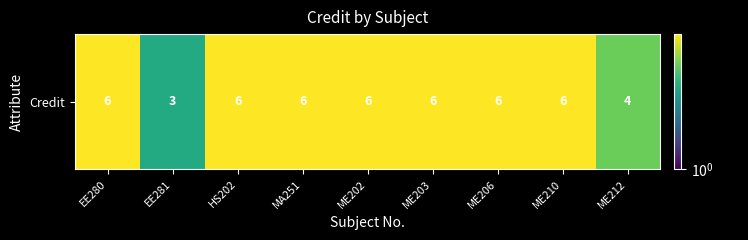

List the labels in order of value, largest first.

EE280, HS202, MA251, ME202, ME203, ME206, ME210, ME212, EE281